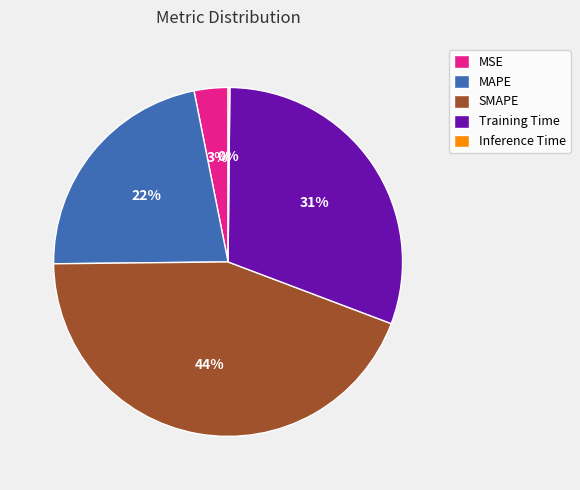

Does MSE represent more than half of the total?

No